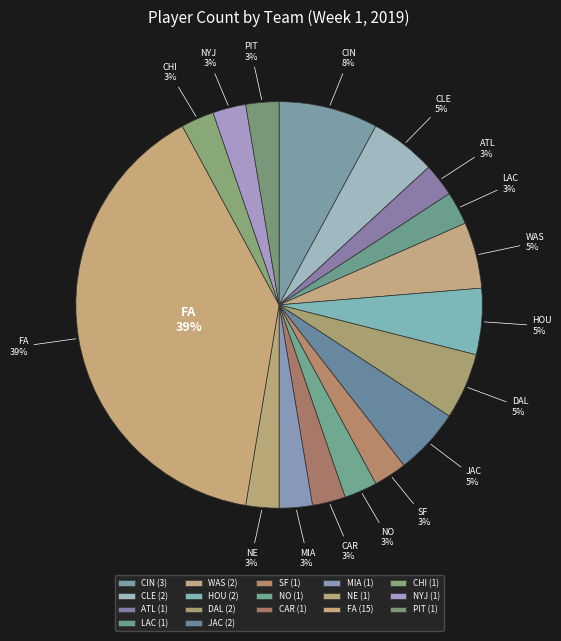

Approximately how many times larger is the value at ATL compared to NO?

1.0